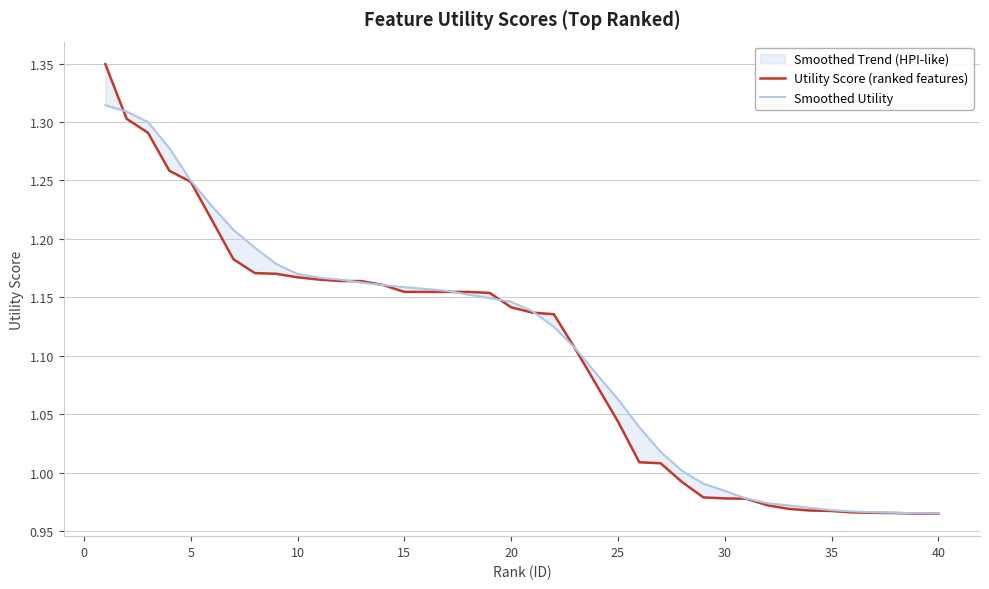

Which series has the largest range (max minus min)?

Utility Score (ranked features)